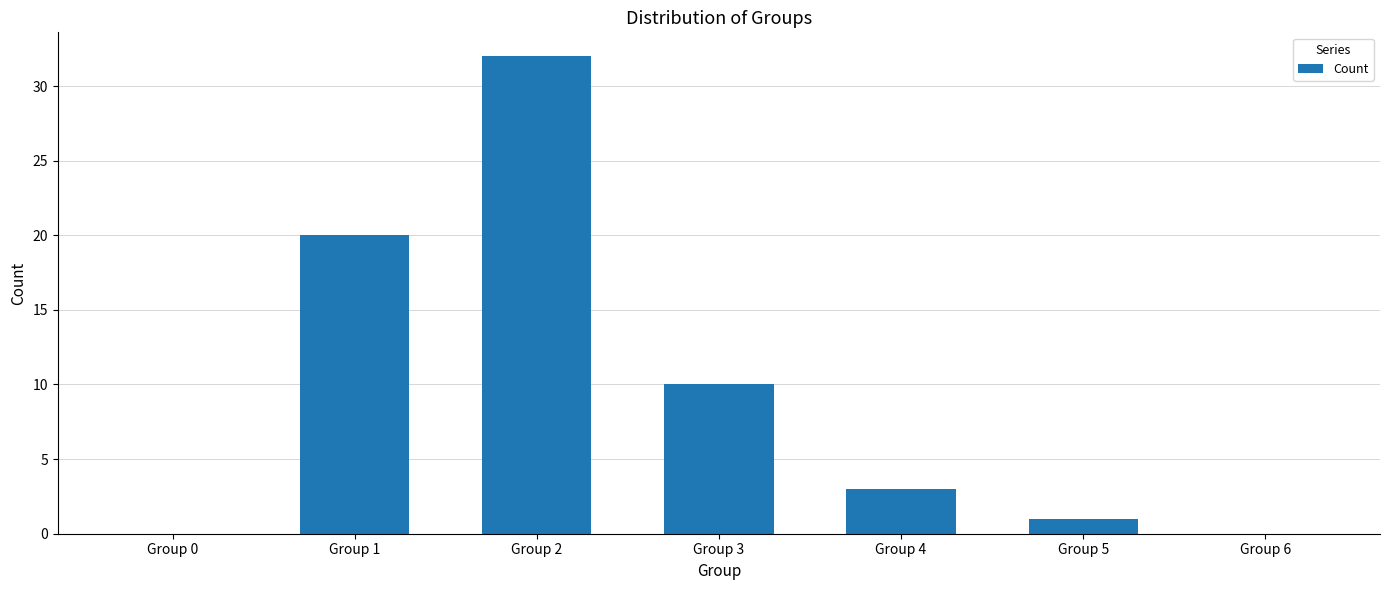

What is the sum of all values?

66